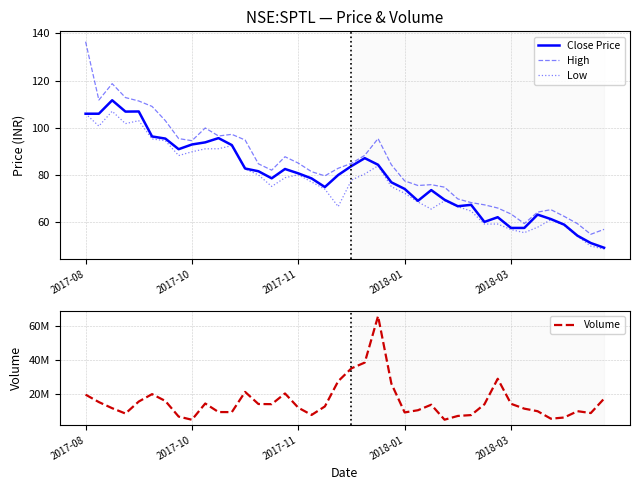

What is the highest value of the High series?

136.5